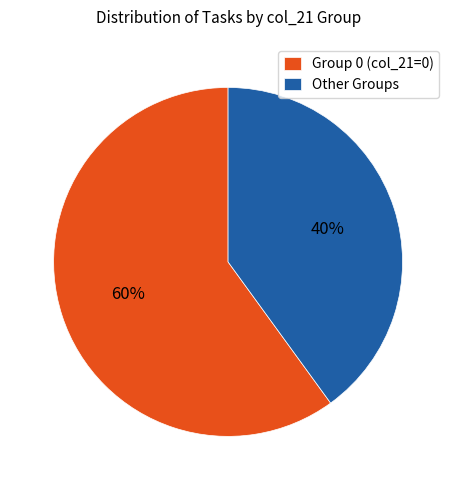

To the nearest percent, what is the difference between the largest and smallest slice percentages?

20%